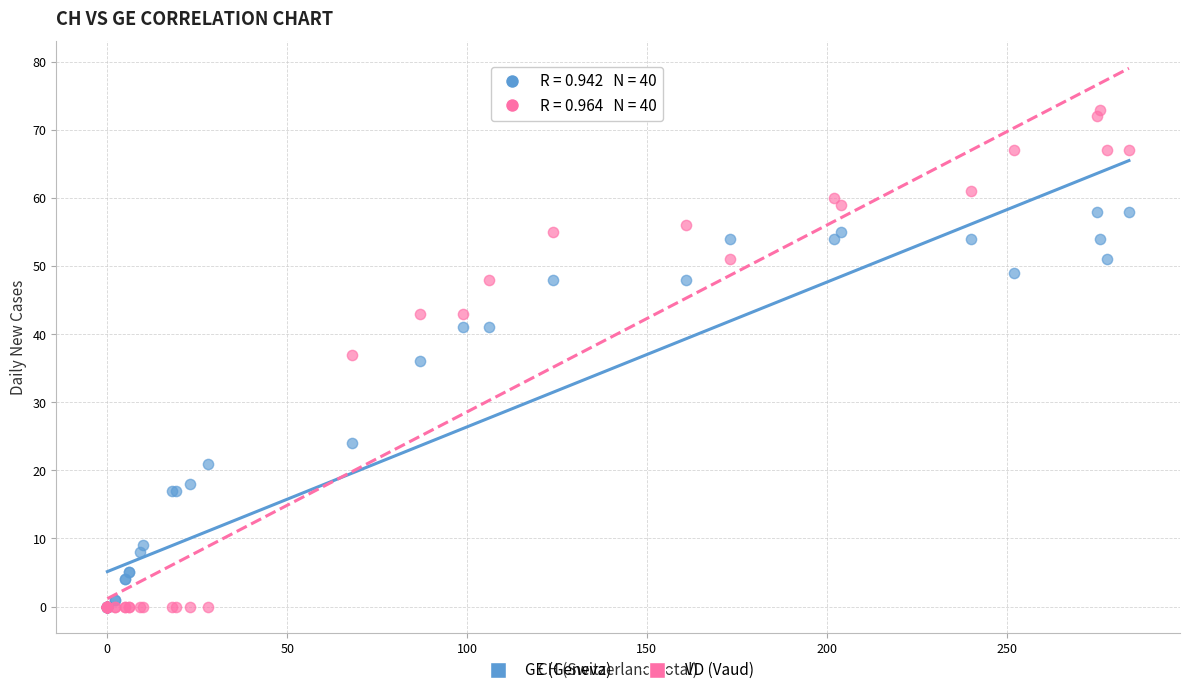

In the GE (Geneva) series, what Y value is closest to 29?

24